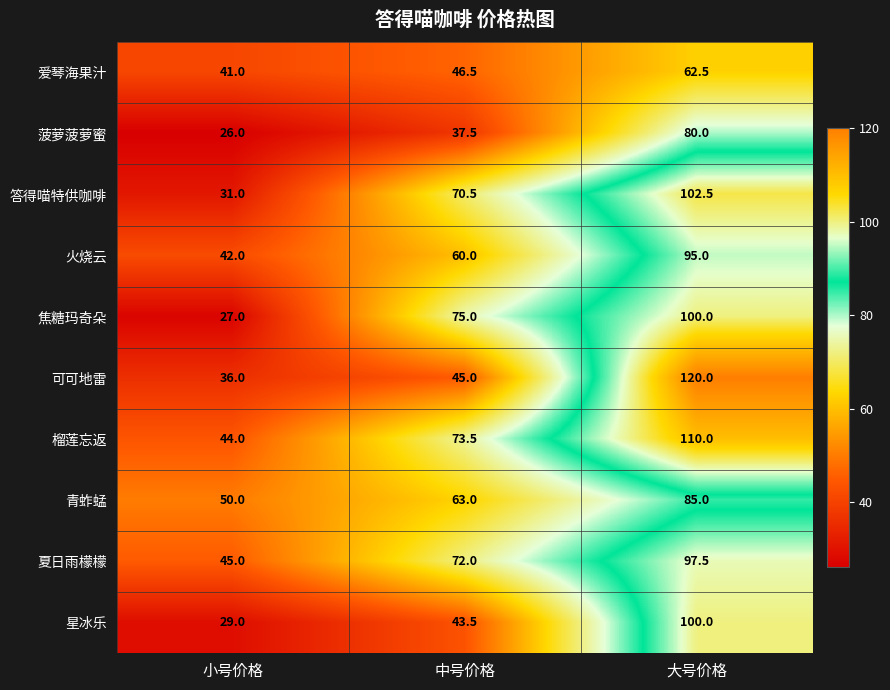

Reading left to right, what are all the values shown in this chart?

爱琴海果汁: 41.0	46.5	62.5
菠萝菠萝蜜: 26.0	37.5	80.0
答得喵特供咖啡: 31.0	70.5	102.5
火烧云: 42.0	60.0	95.0
焦糖玛奇朵: 27.0	75.0	100.0
可可地雷: 36.0	45.0	120.0
榴莲忘返: 44.0	73.5	110.0
青蚱蜢: 50.0	63.0	85.0
夏日雨檬檬: 45.0	72.0	97.5
星冰乐: 29.0	43.5	100.0